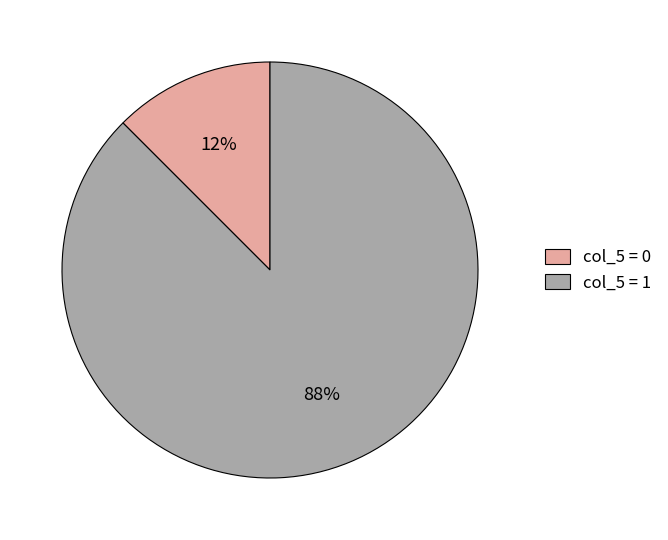

What is the majority slice?

col_5 = 1